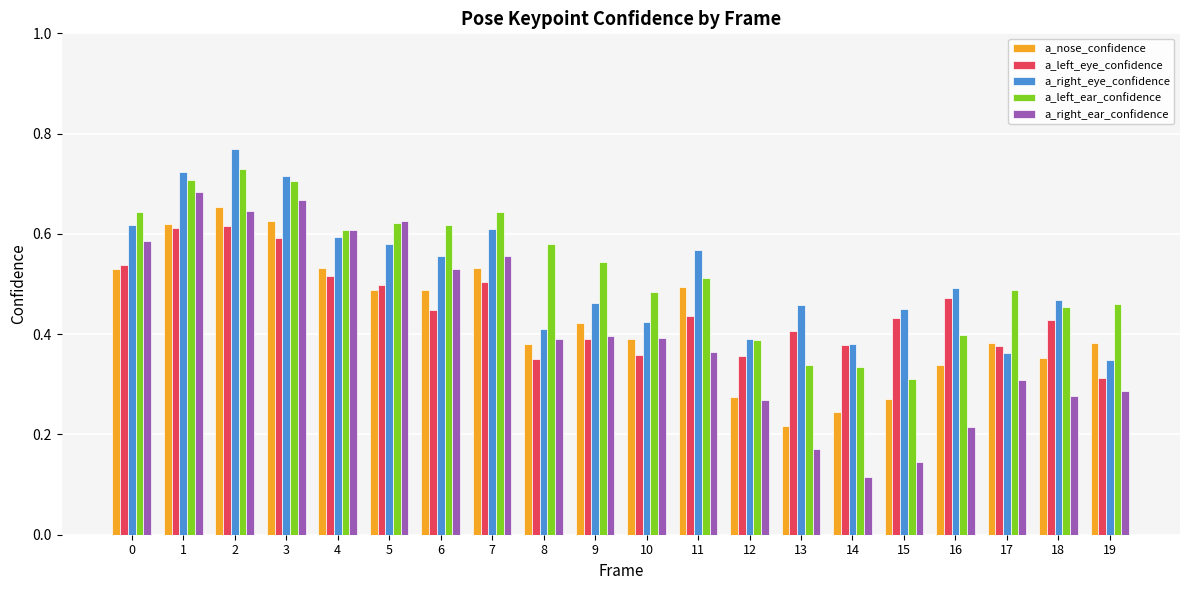

The a_nose_confidence series shows 0.3 at 15. True or false?

True